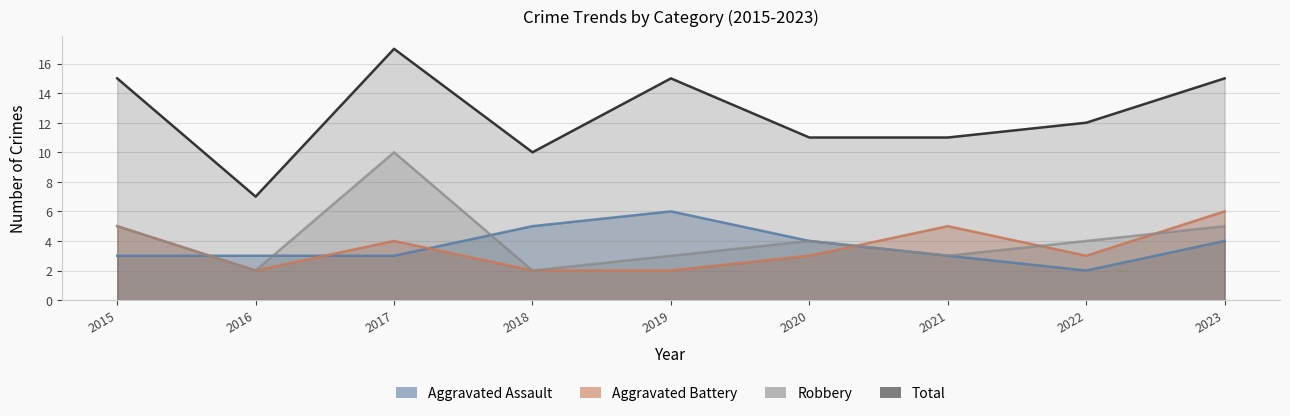

Does the chart have visible grid lines?

Yes